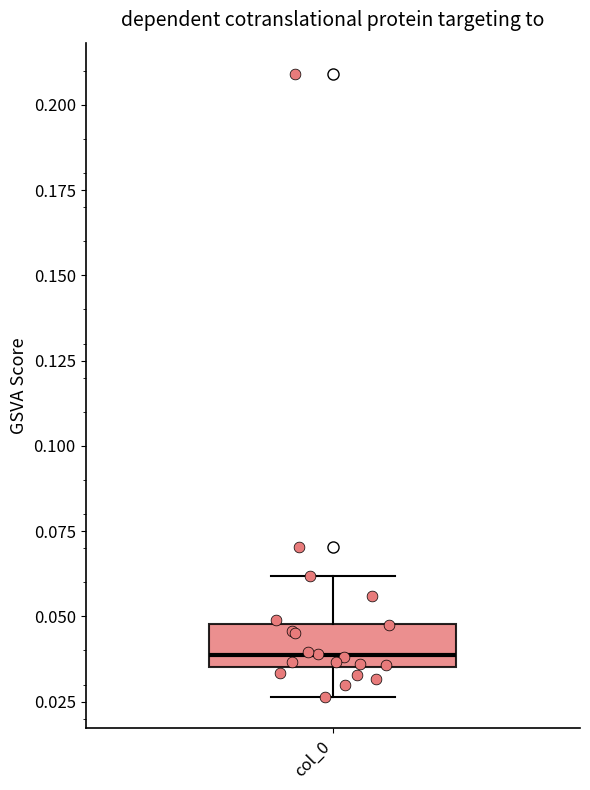

Transcribe this box plot: give where the median line is, the range the box spans, and where the two whiskers end, as read against the y-axis. The values are not printed on the chart, so give them approximately, as read against the axis.

median 0.040, box 0.035 to 0.050, whiskers 0.025 to 0.060